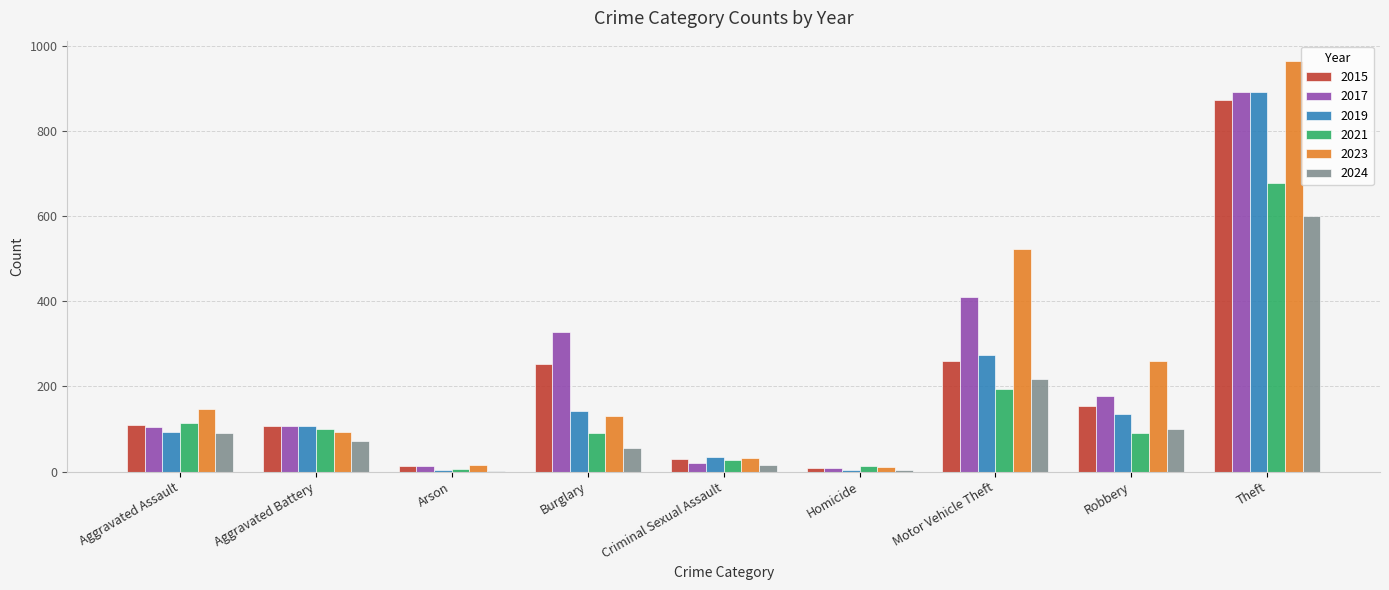

At which category is the sum across all series the highest?

Theft